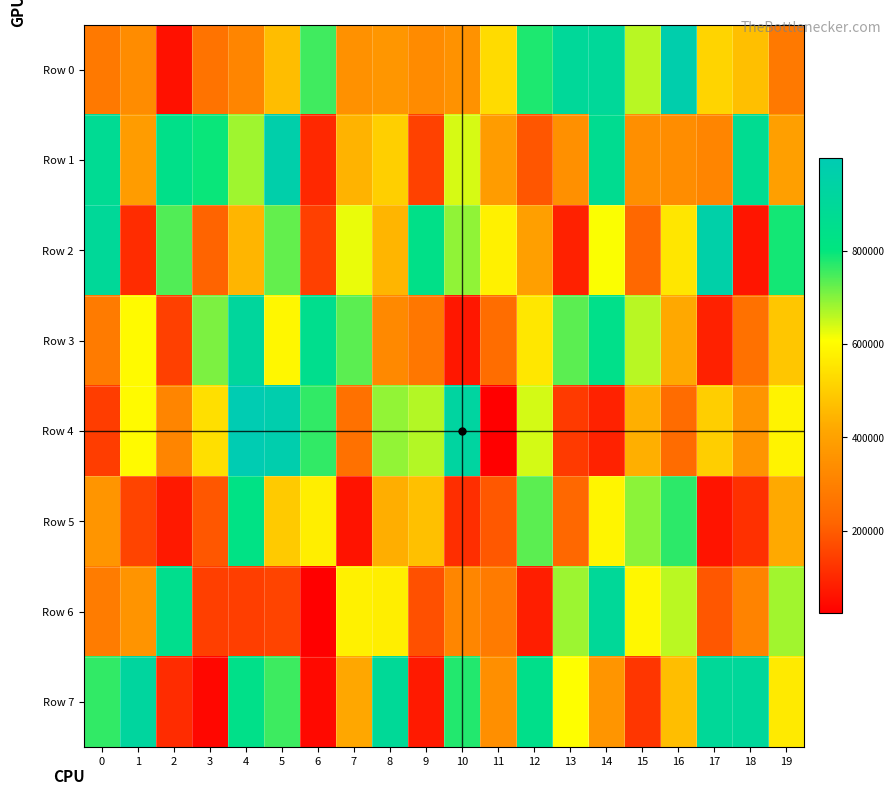

Which series has the largest total across all categories?

Row 7